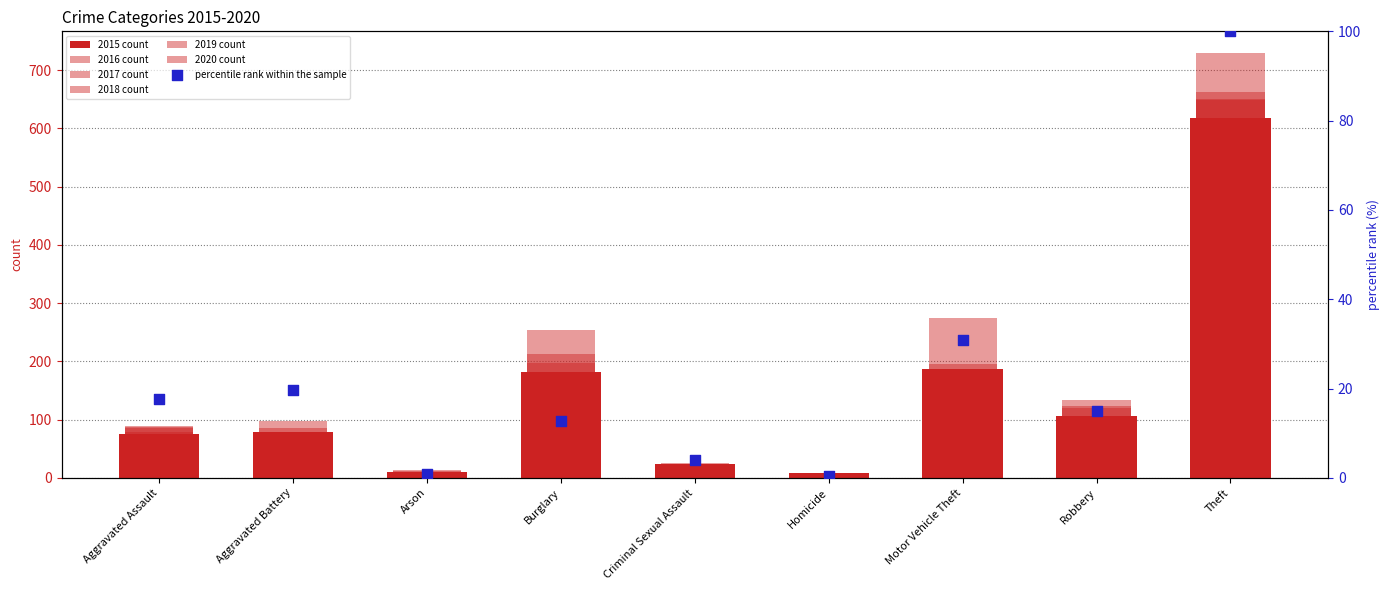

Which series has the largest total across all categories?

2017